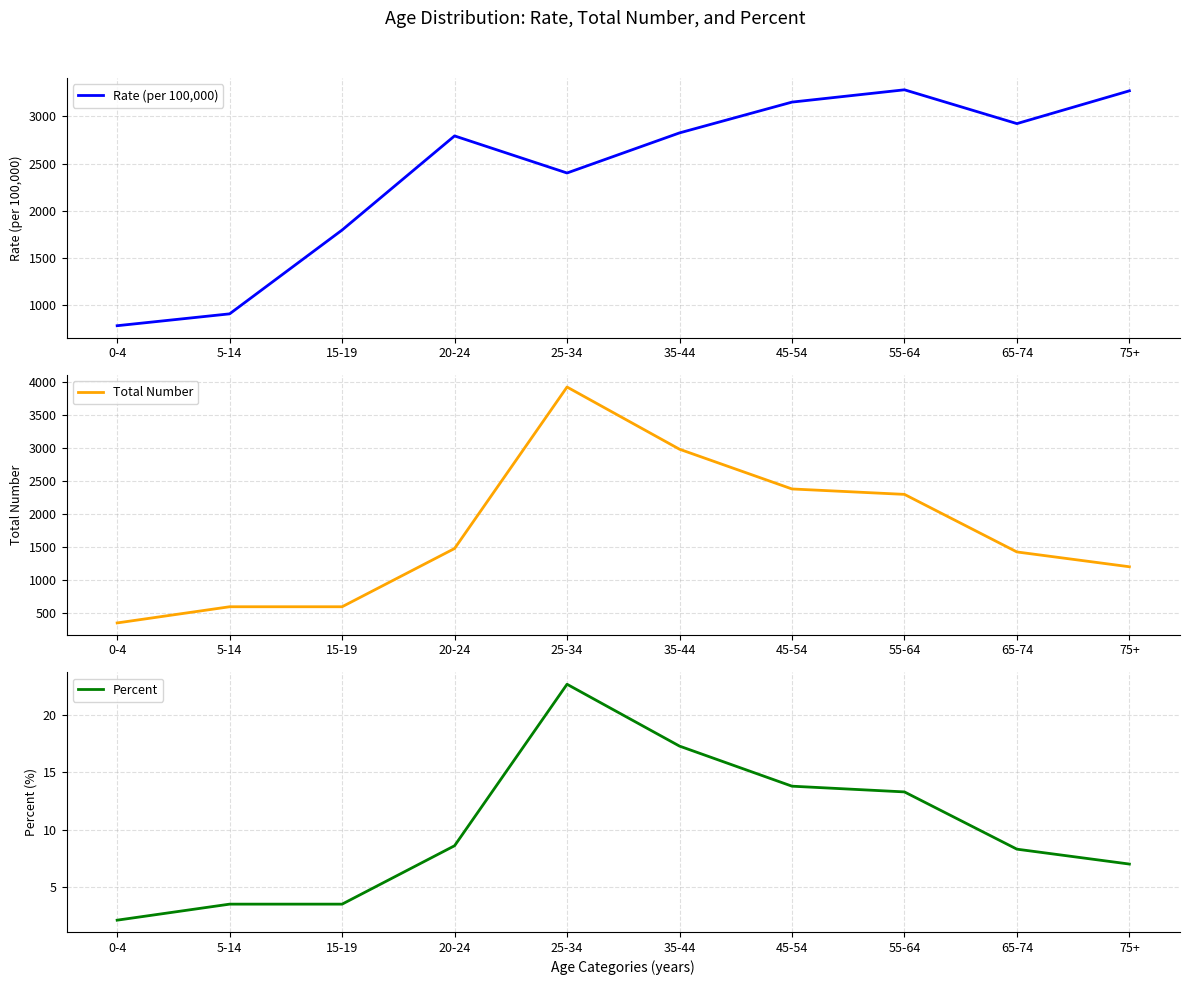

How many interior local peaks does the Percent series have?

1